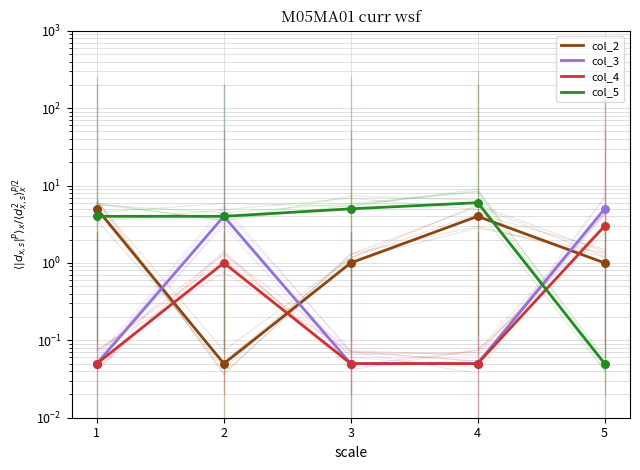

At which category is the sum across all series the highest?

4